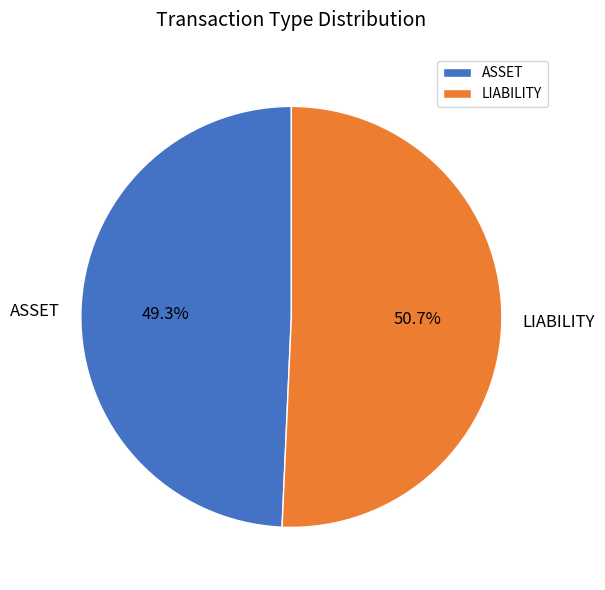

What is the majority slice?

LIABILITY